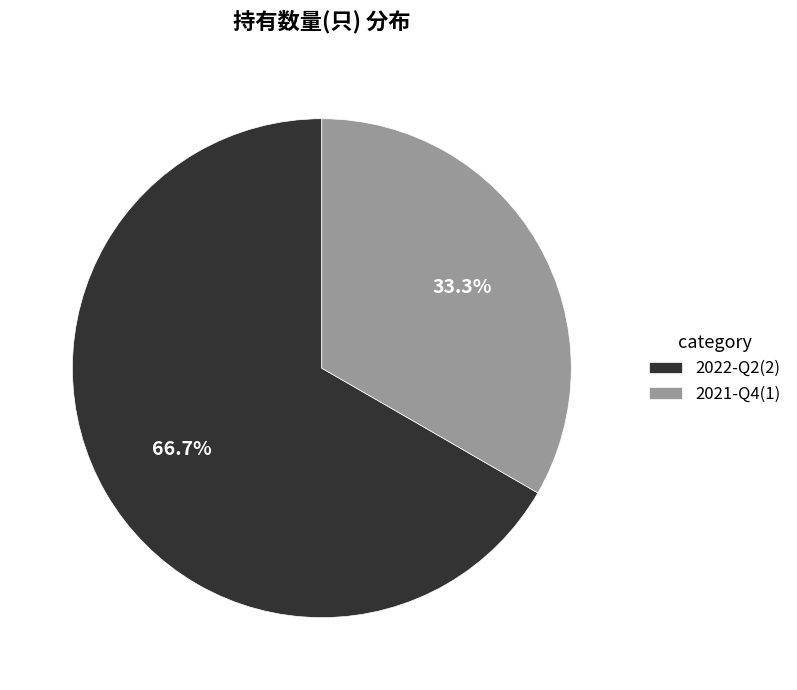

Which category accounts for the majority?

2022-Q2